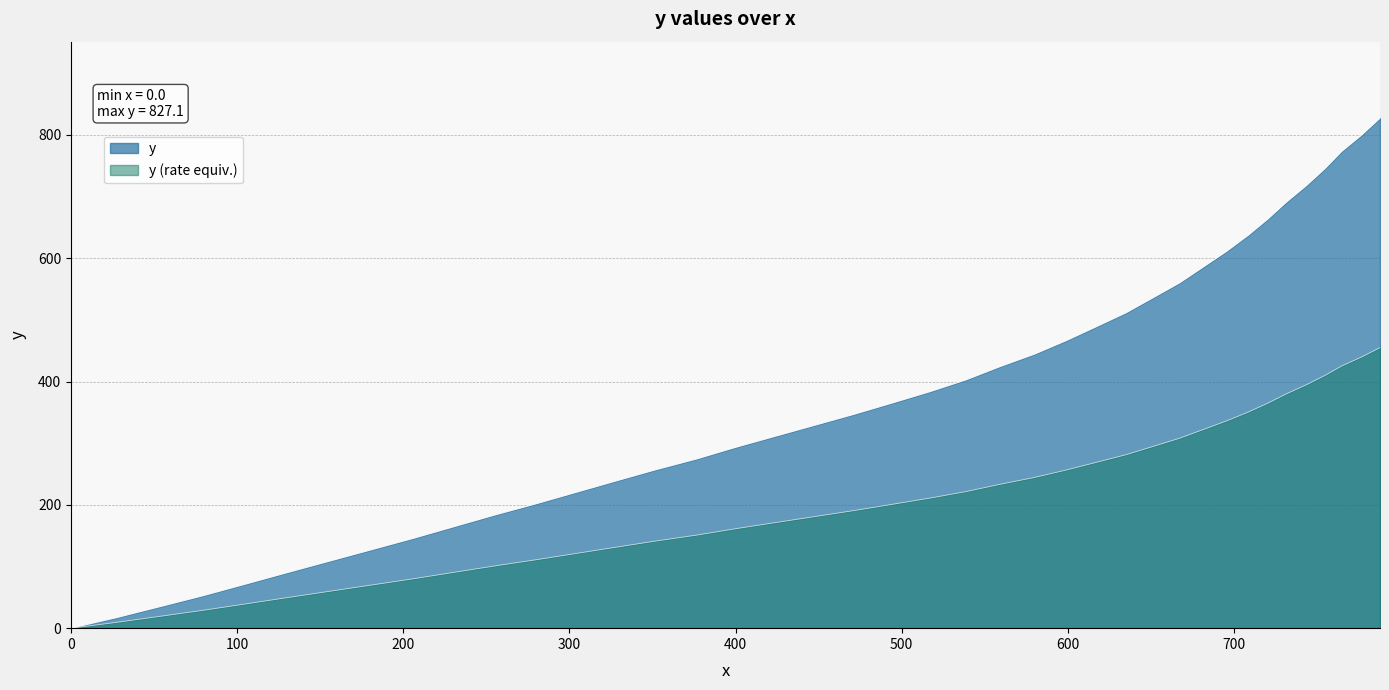

What is the value of the 26th point from the left?

466.2